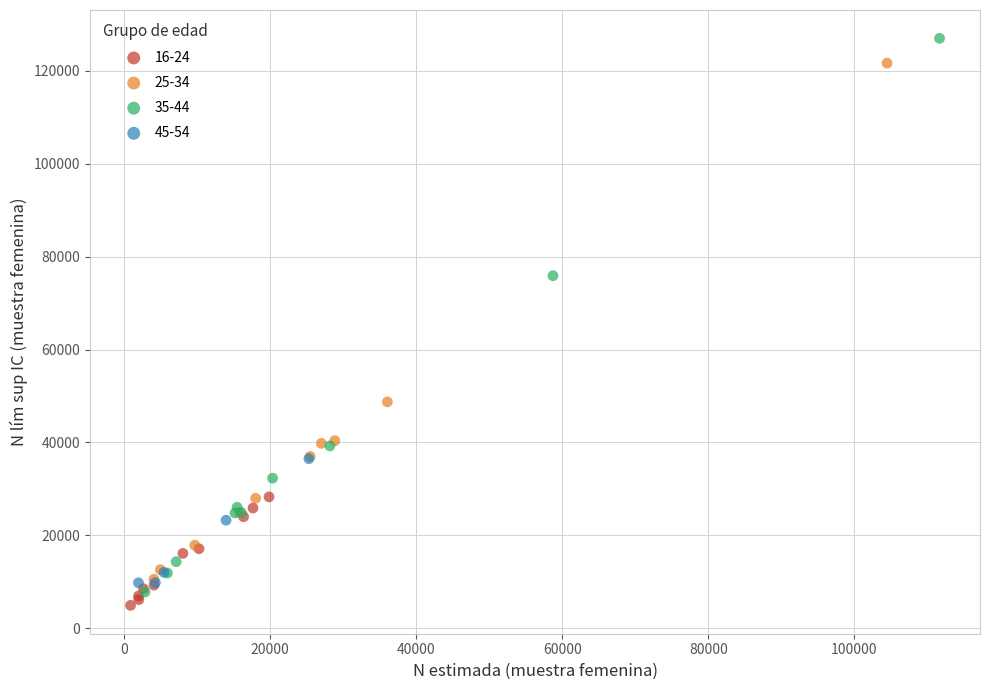

Which series has the widest spread of Y values?

35-44